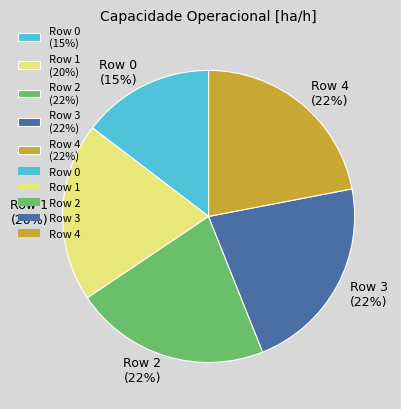

Do Row 4 (22%) and Row 1 (20%) together represent more than half of the pie?

No